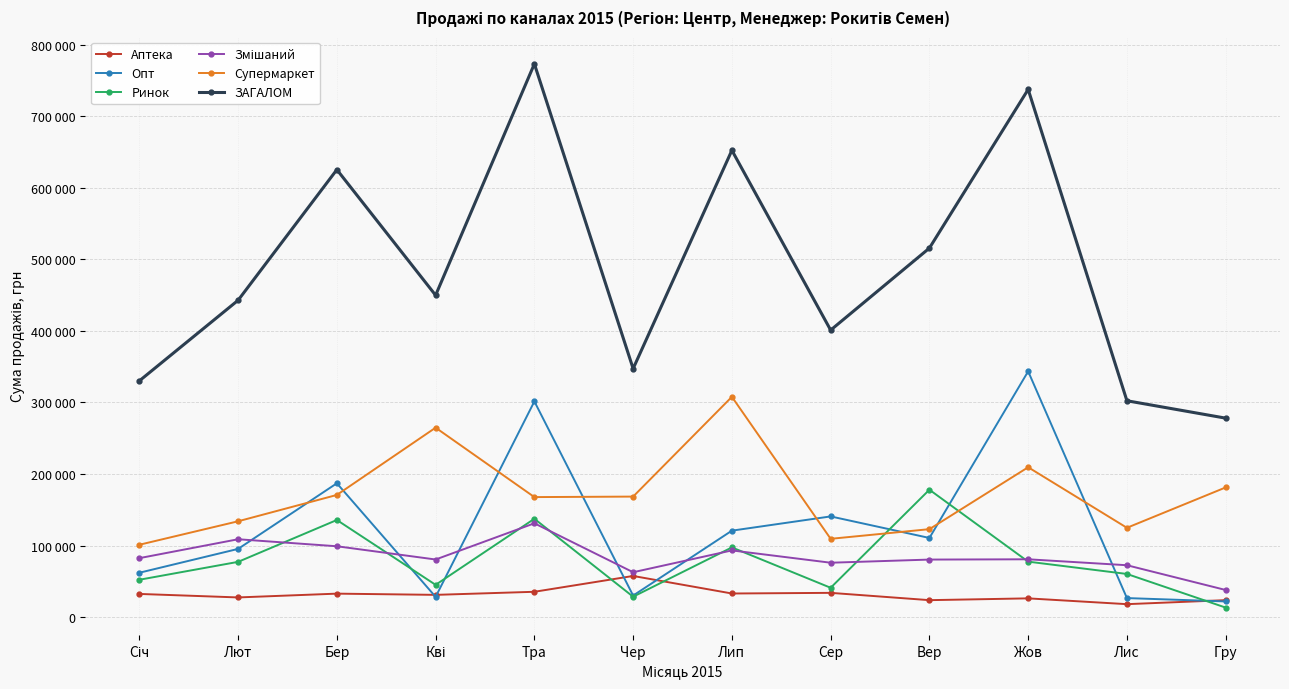

How many categories are shown in the chart?

12